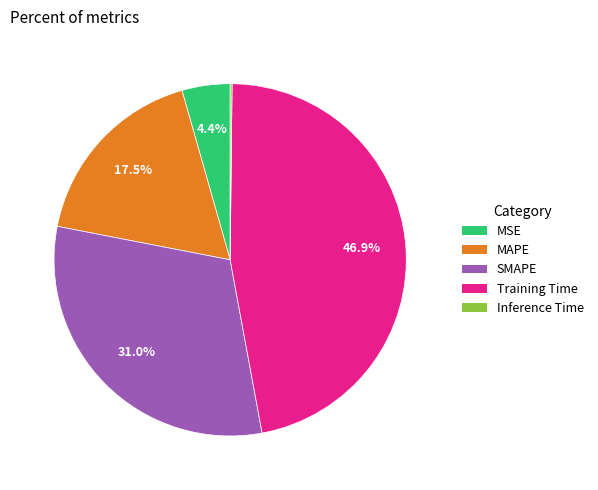

To the nearest percent, what is the difference between the largest and smallest slice percentages?

47%